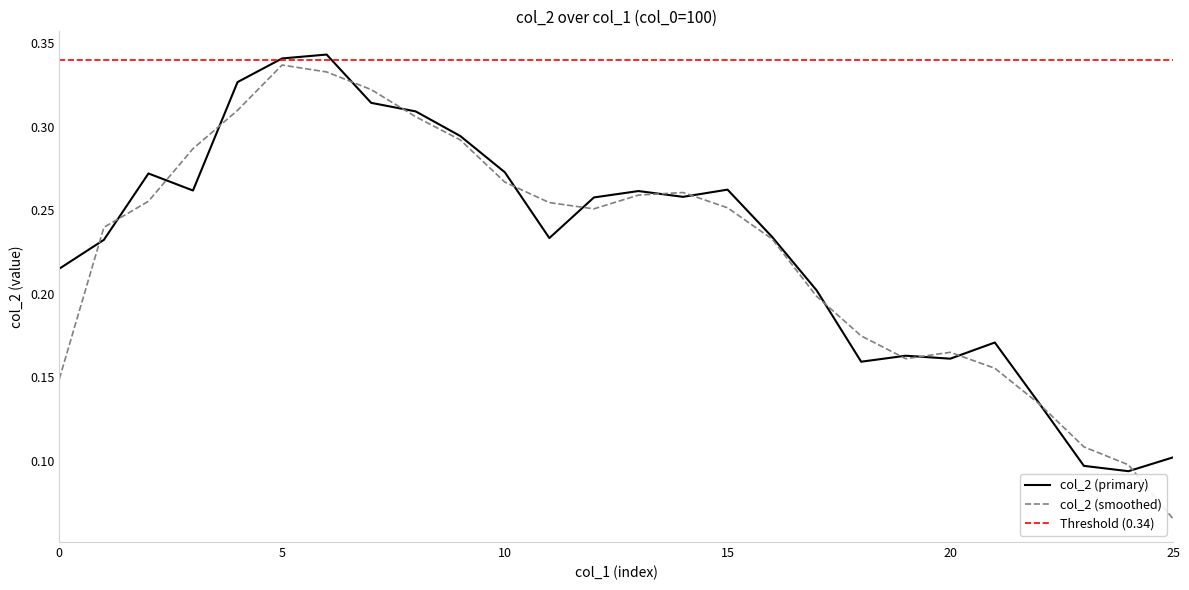

What is the sum of the values at 4 and 15?

0.6